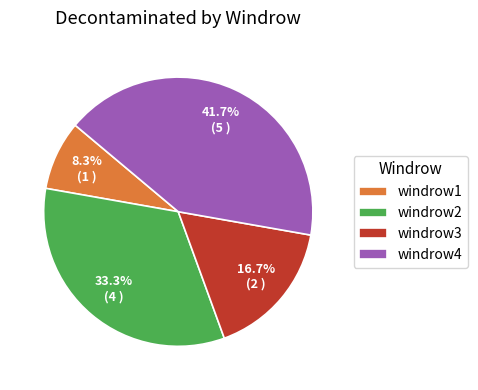

Which slice is the largest?

windrow4